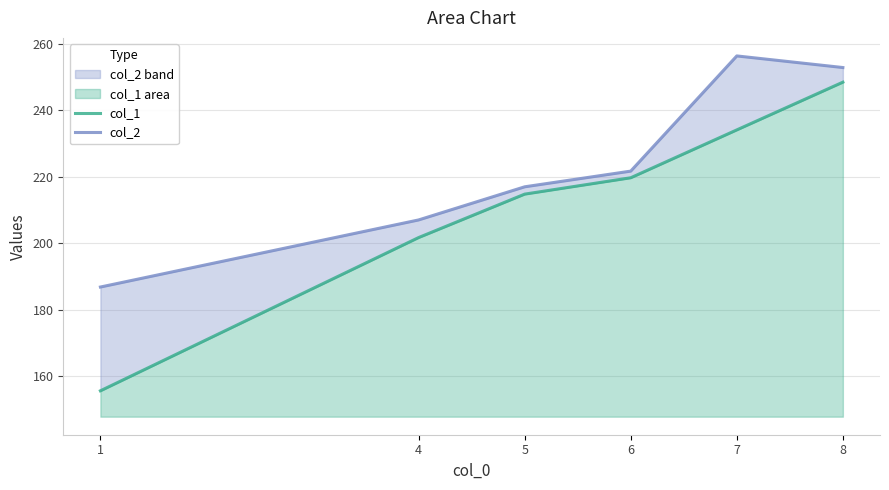

Reading right to left, what are all the values shown in this chart?

col_1: 8=248.4	7=234.0	6=219.7	5=214.7	4=201.7	1=155.6
col_2: 8=252.8	7=256.3	6=221.7	5=216.9	4=207.0	1=186.8